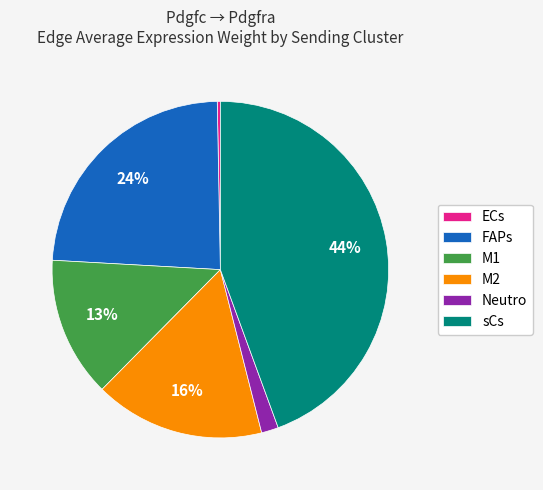

Which has a higher value, FAPs or Neutro?

FAPs